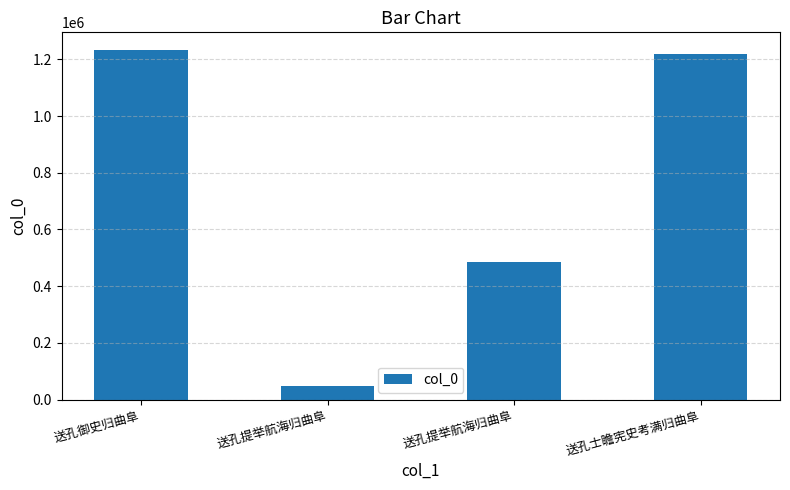

How many data points are less than 1218900?

2